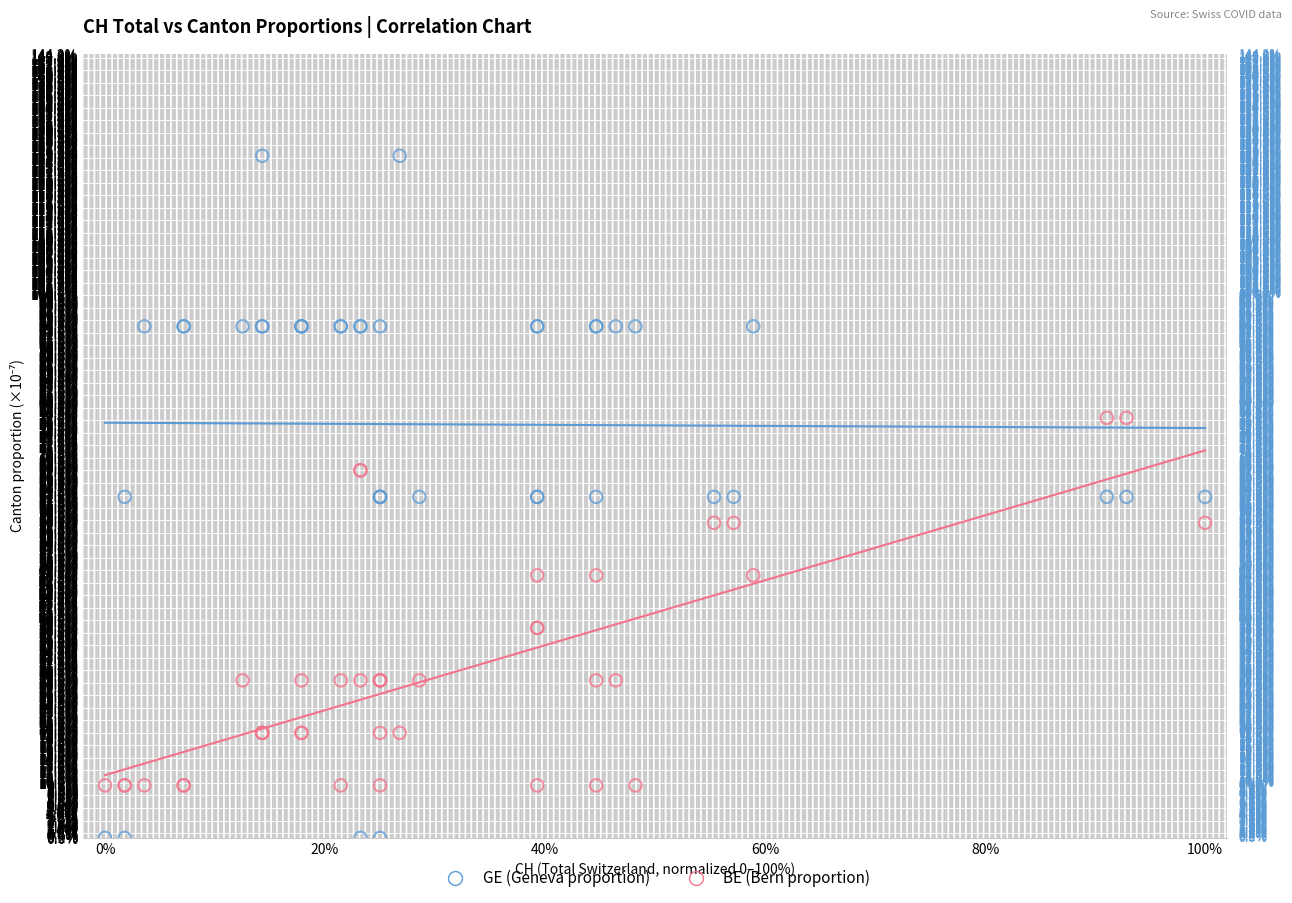

Which series contains the highest Y value?

GE (Geneva proportion)